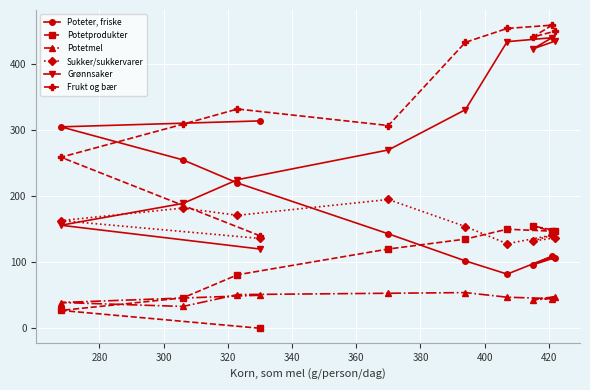

Does the chart display data point markers on the line(s)?

Yes